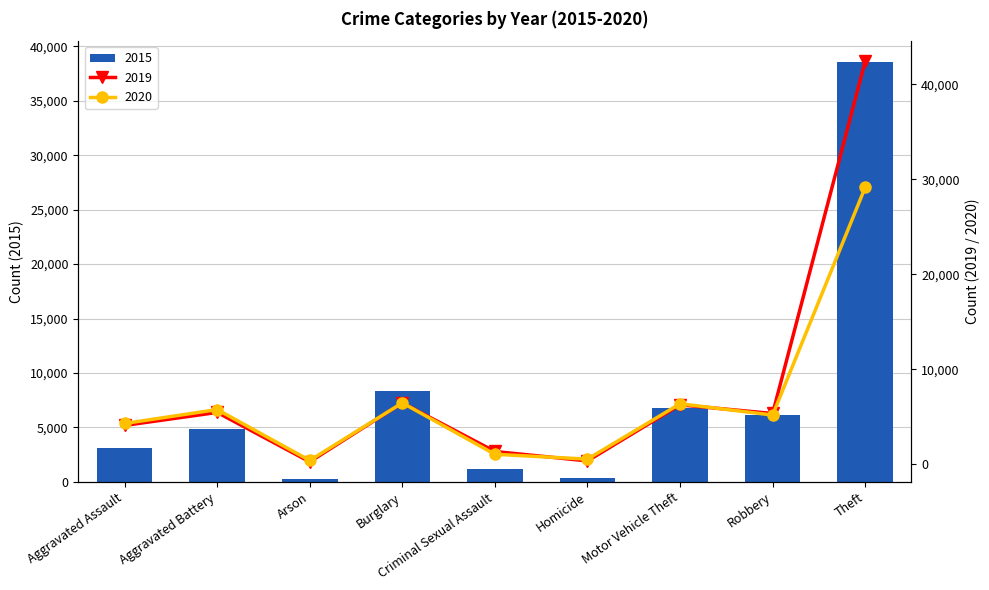

The value of 2017 at Robbery is 5342. True or false?

True